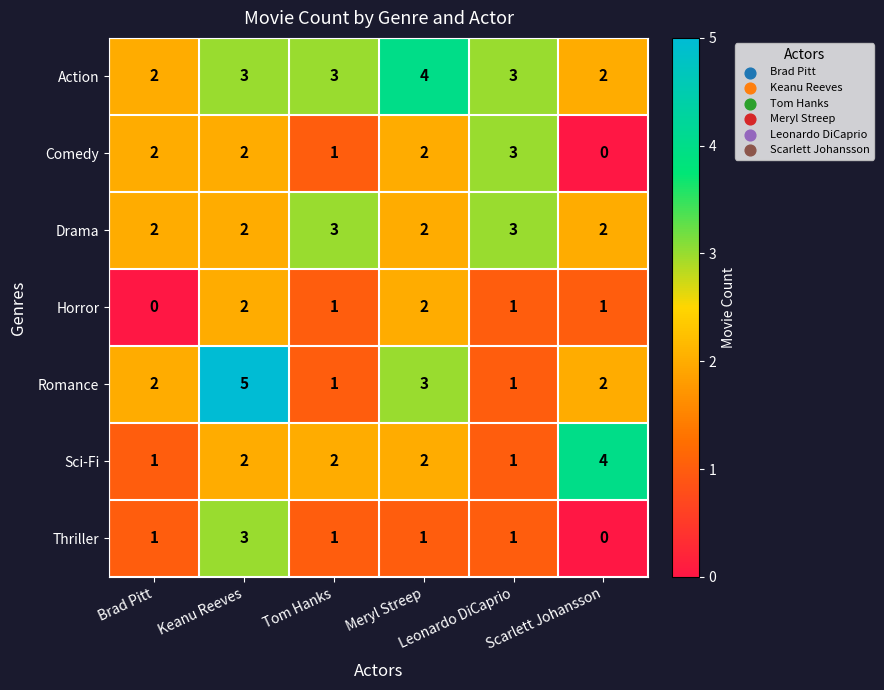

At how many categories does at least one series exceed 0?

6